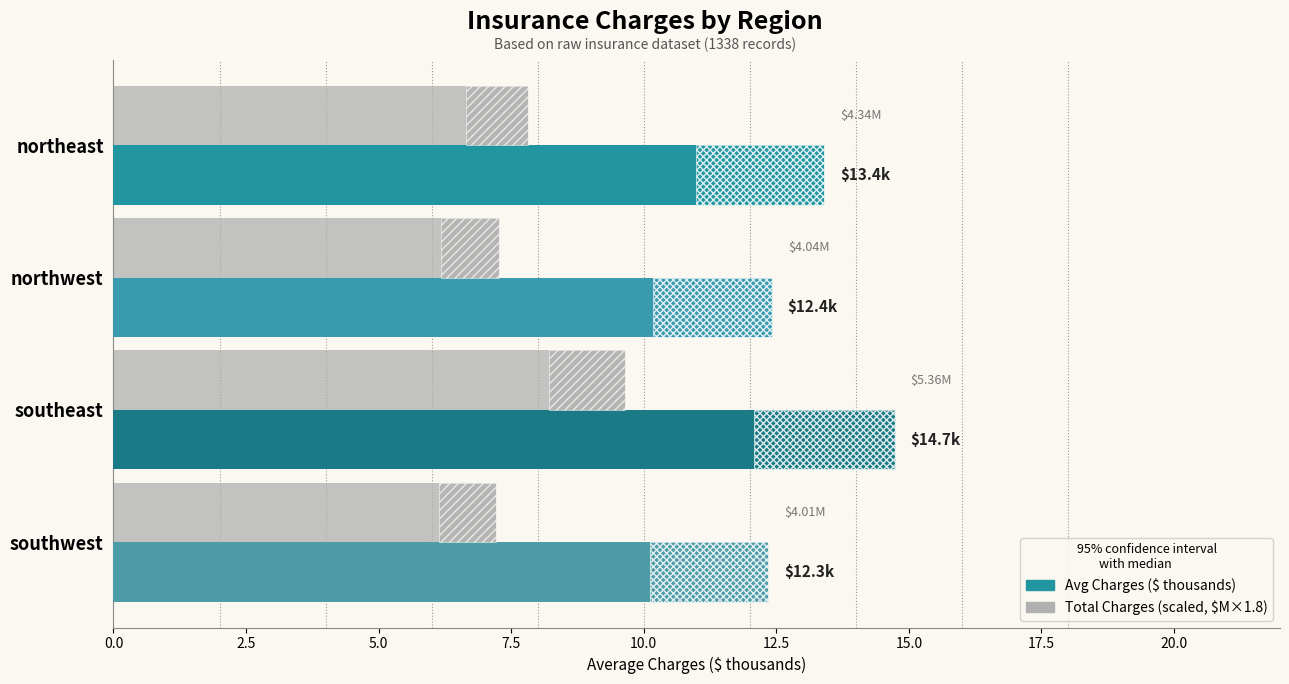

At how many categories does at least one series exceed 9?

4